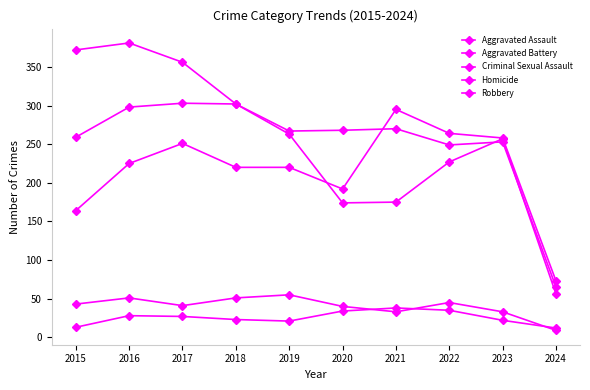

Is this an area chart (filled region under the line)?

No